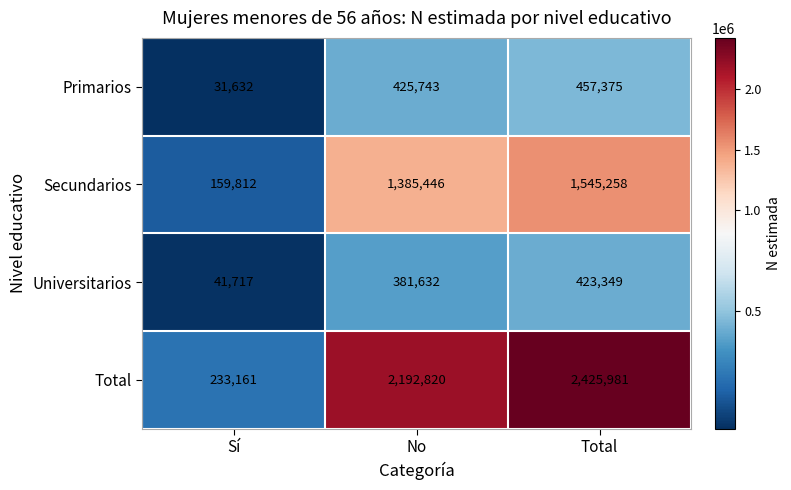

Reading right to left, what are all the values shown in this chart?

Primarios: 457375	425743	31632
Secundarios: 1545258	1385446	159812
Universitarios: 423349	381632	41717
Total: 2425981	2192820	233161